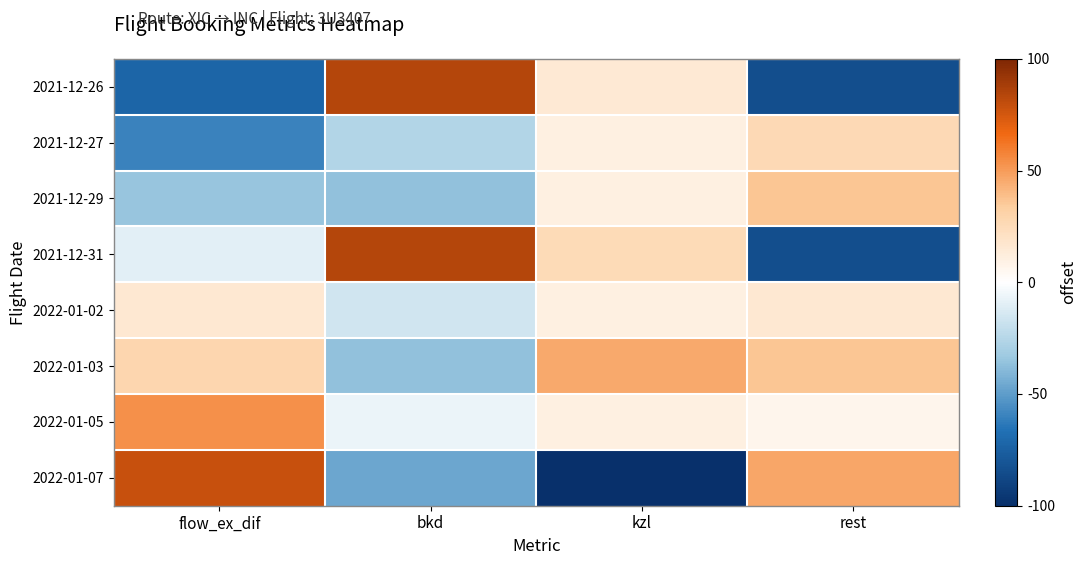

Between kzl and bkd, which is larger?

bkd